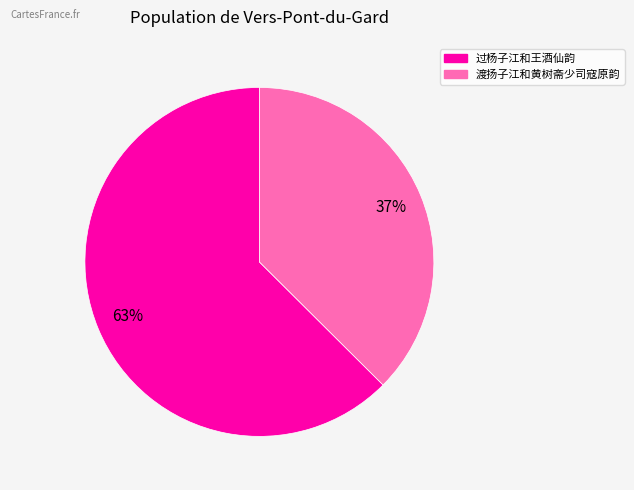

Is the sum of 渡扬子江和黄树斋少司寇原韵 and 过杨子江和王酒仙韵 greater than half?

Yes